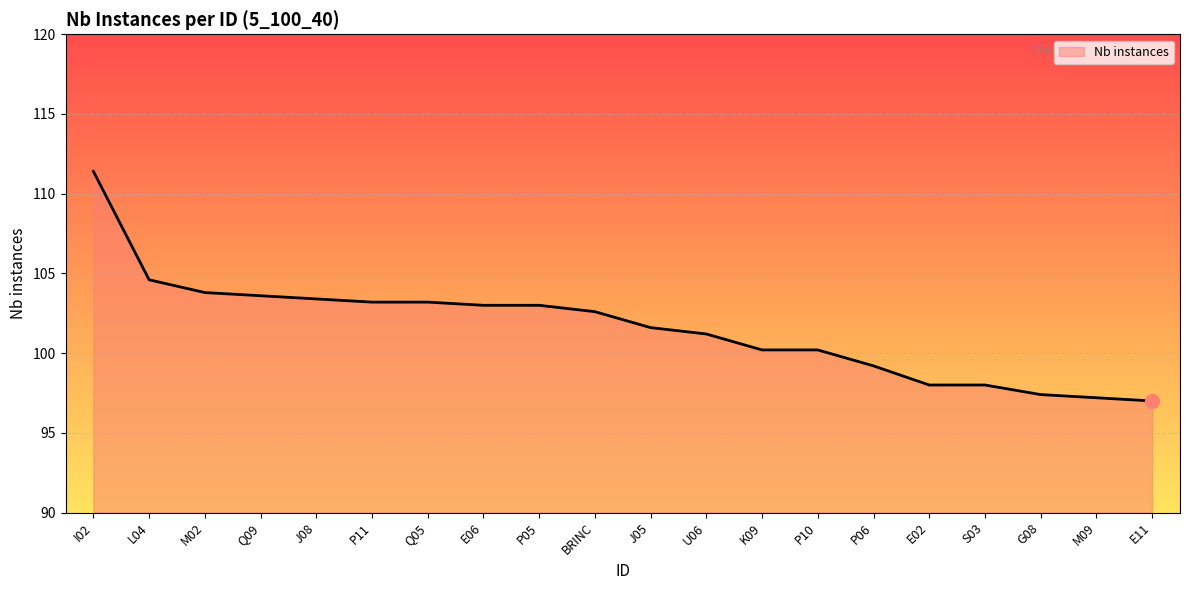

What is the ratio of the value at P11 to the value at G08?

1.1